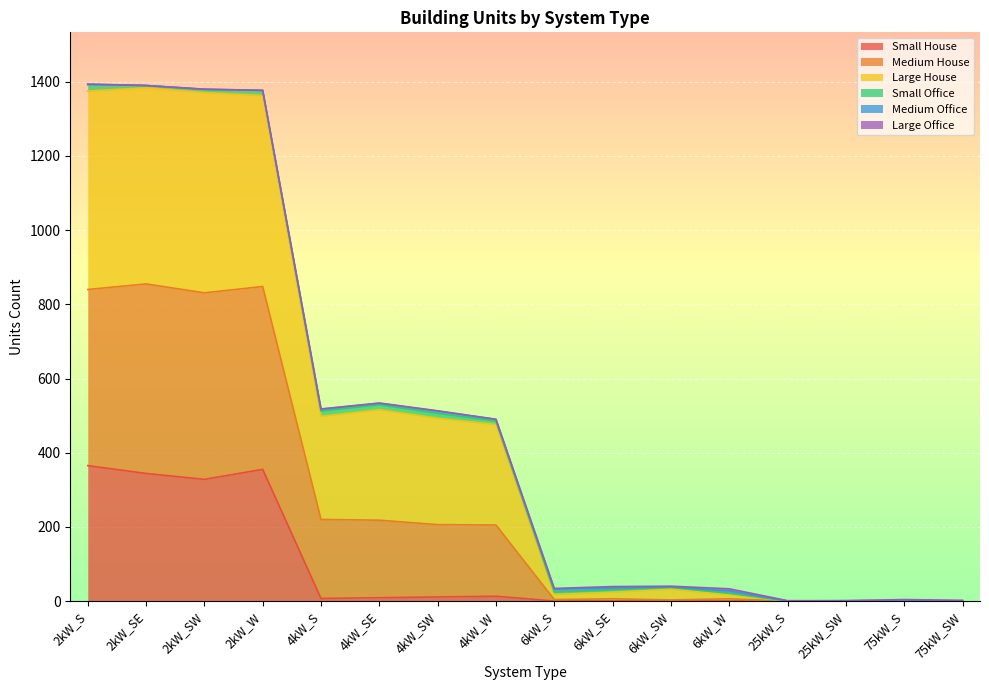

What is the highest value of the Small House series?

365